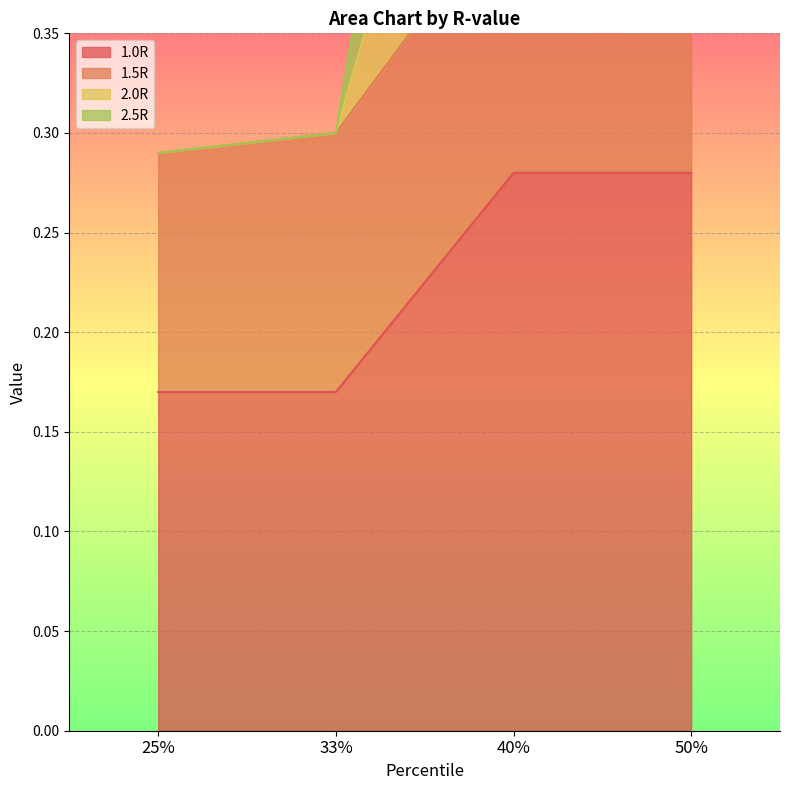

Which series changed the most between 33% and 50%?

2.0R